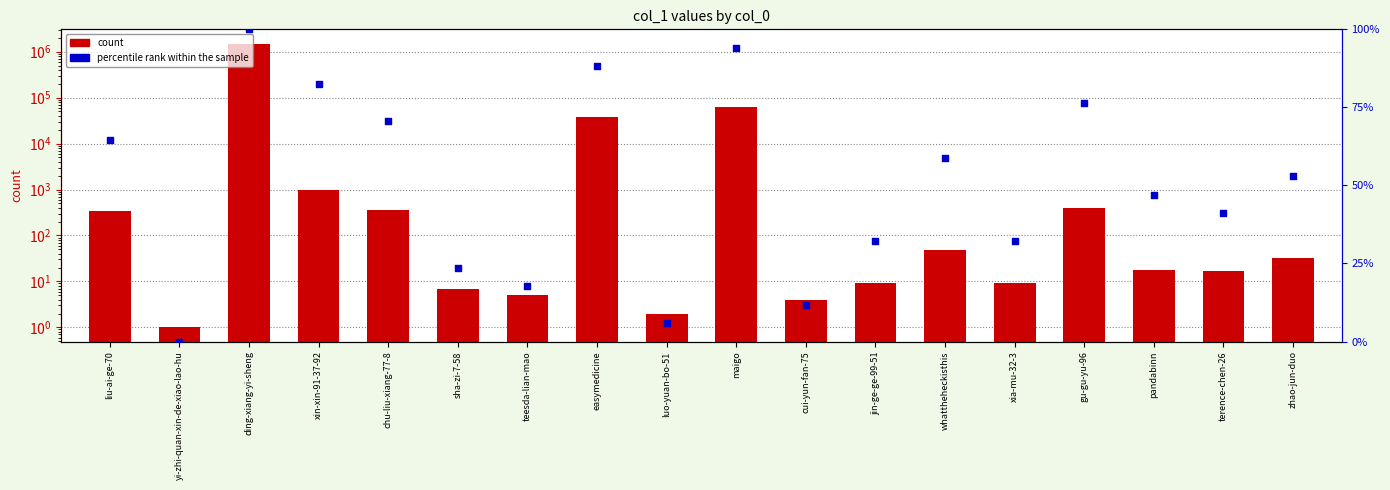

At which category is the sum across all series the highest?

ding-xiang-yi-sheng